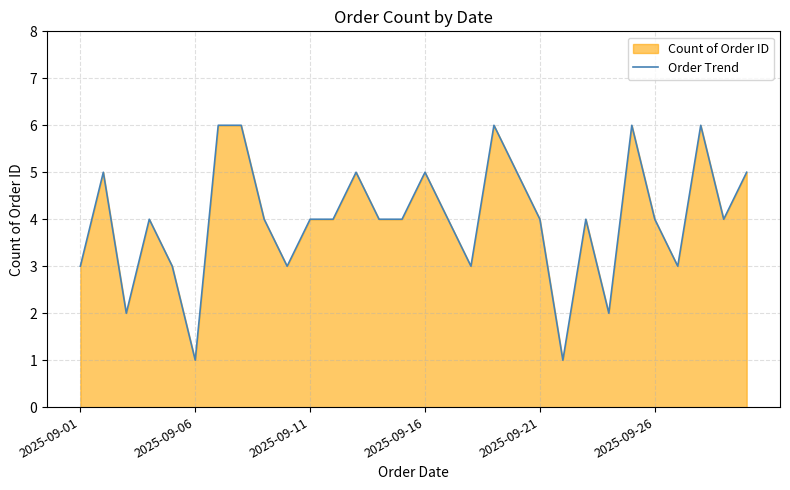

Reading left to right, extract all data points from this chart.

3	5	2	4	3	1	6	6	4	3	4	4	5	4	4	5	4	3	6	5	4	1	4	2	6	4	3	6	4	5